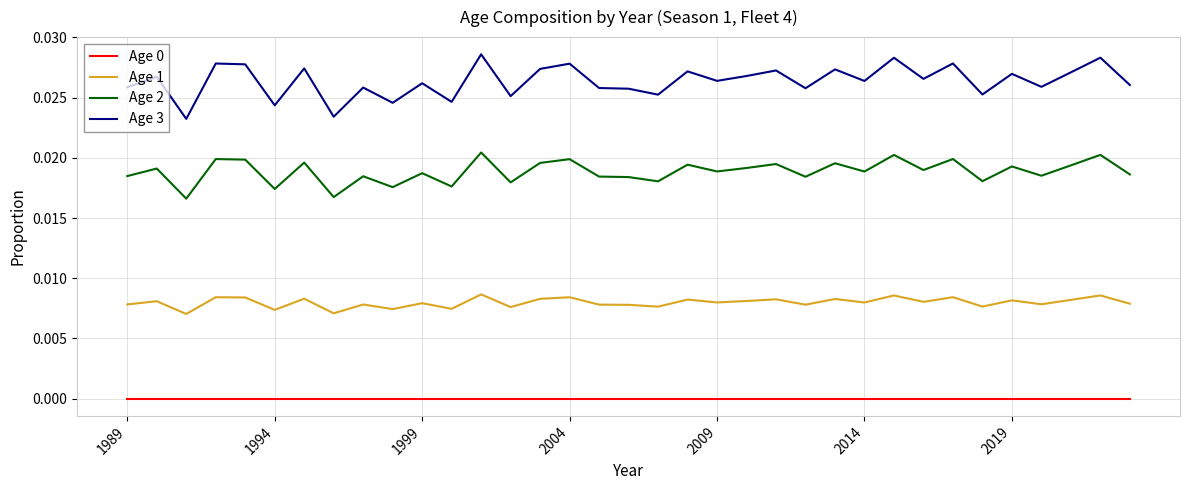

Which series has the widest spread of values?

Age 3